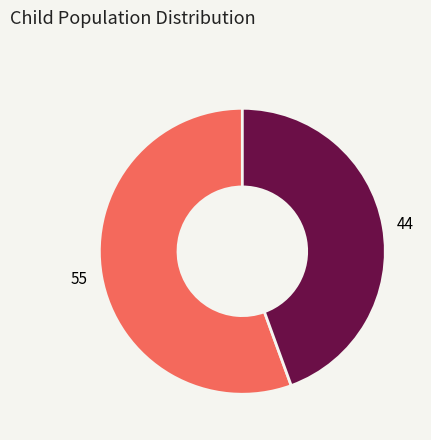

Between 55 and 44, which is larger?

55